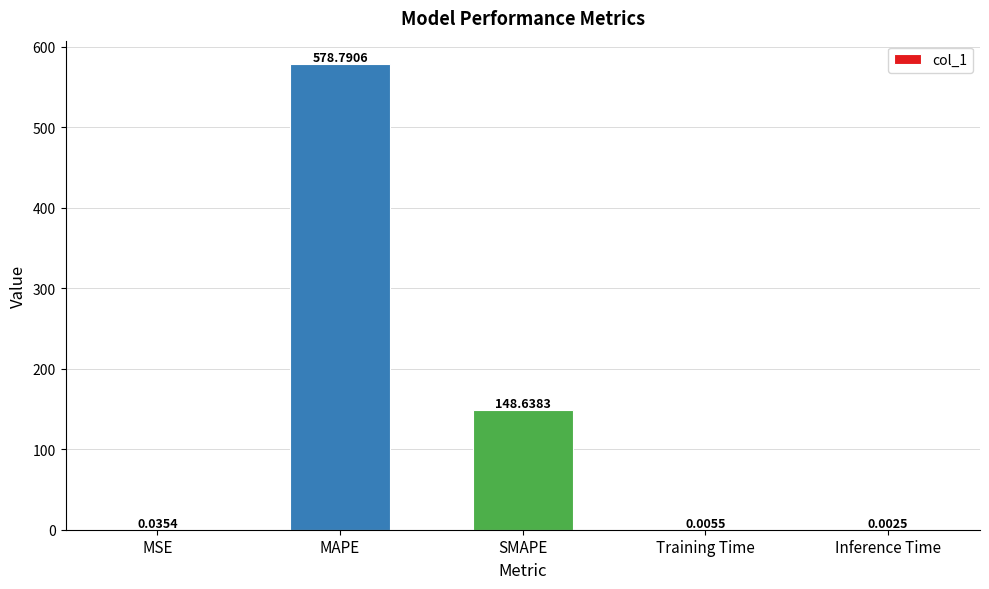

What is the change in value from MAPE to Inference Time?

-578.8